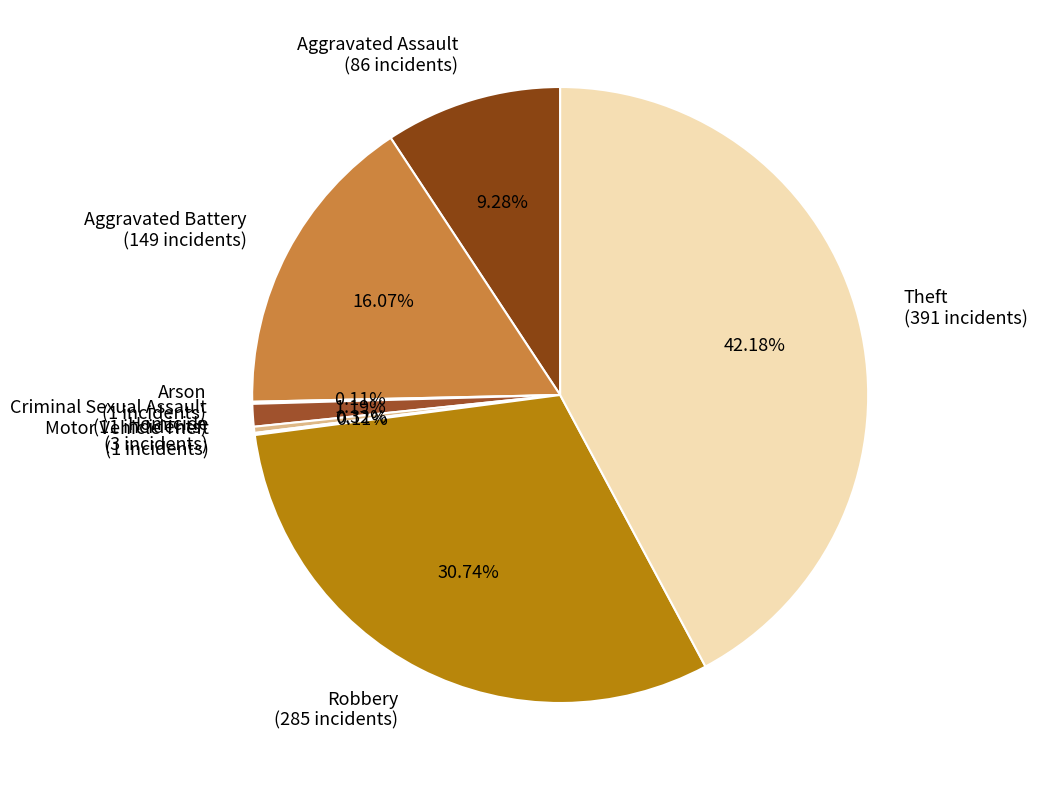

Which has a higher value, Theft (391 incidents) or Homicide (3 incidents)?

Theft (391 incidents)